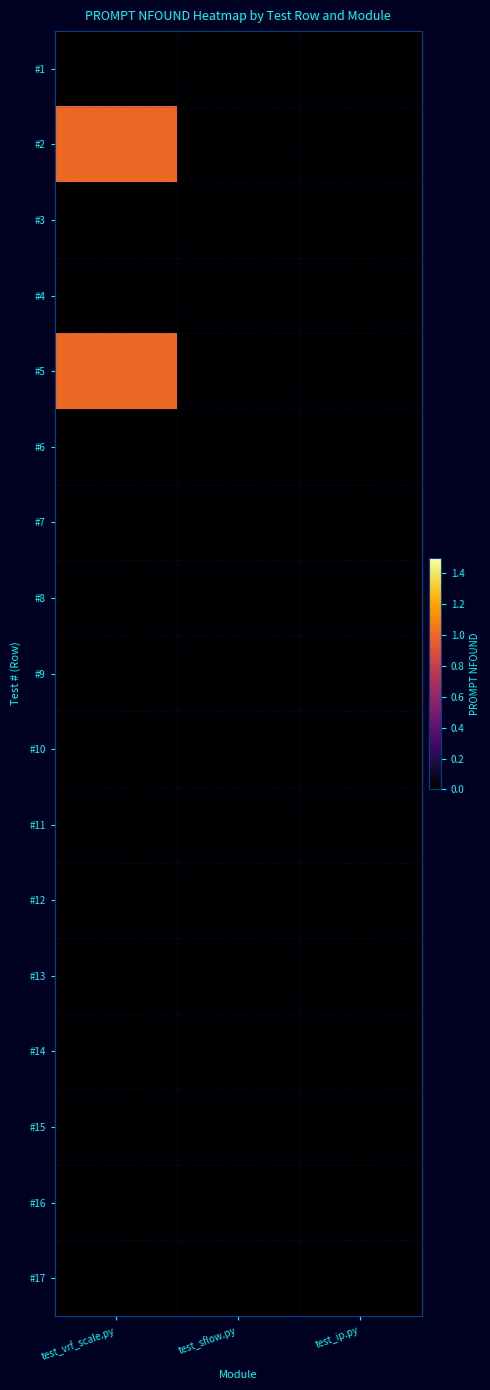

Between test_ip.py and test_sflow.py, which is larger?

test_ip.py